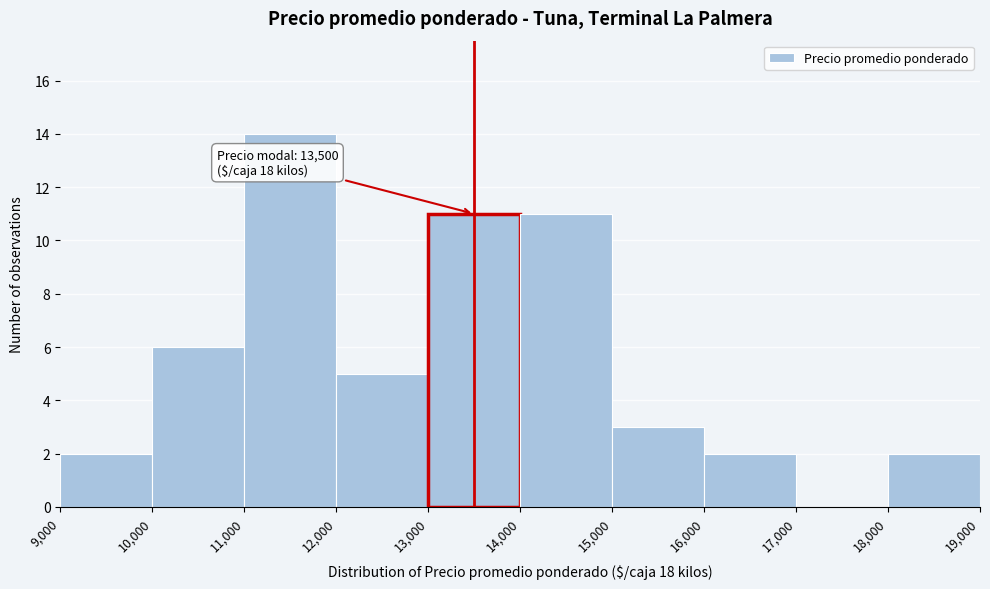

Over which range of the x-axis is the bar tallest?

11,000 to 12,000